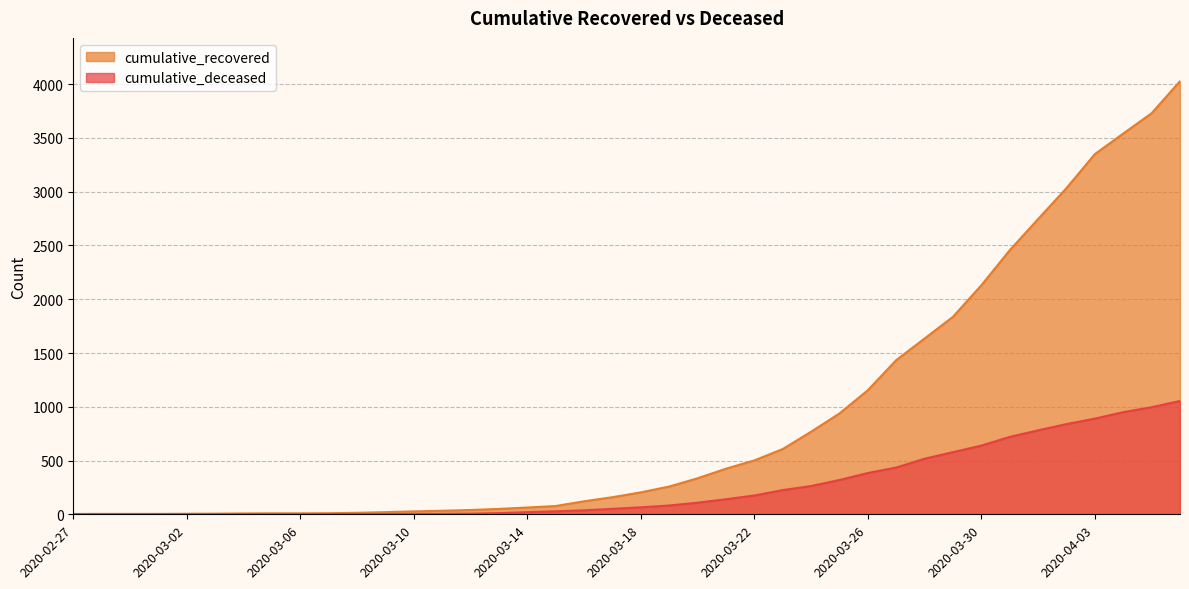

What is the spread (max minus min) of values at 2020-03-01?

4